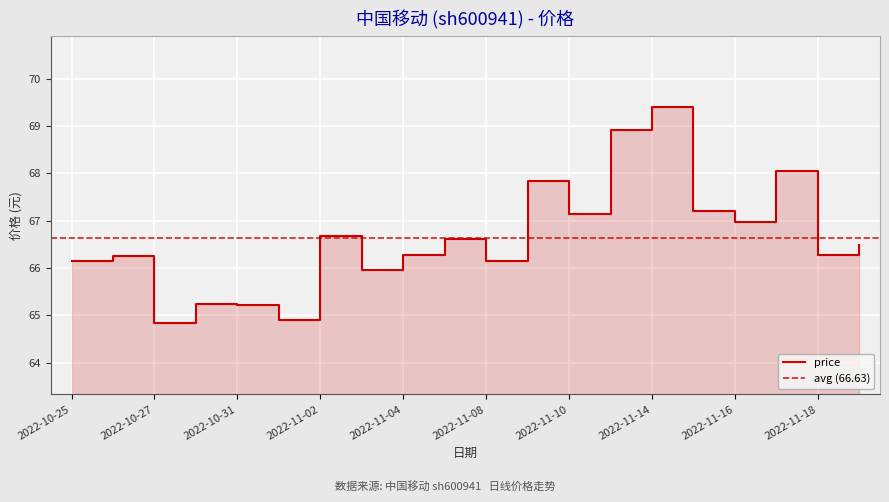

How many points are higher than both their immediate neighbors (excluding endpoints)?

7